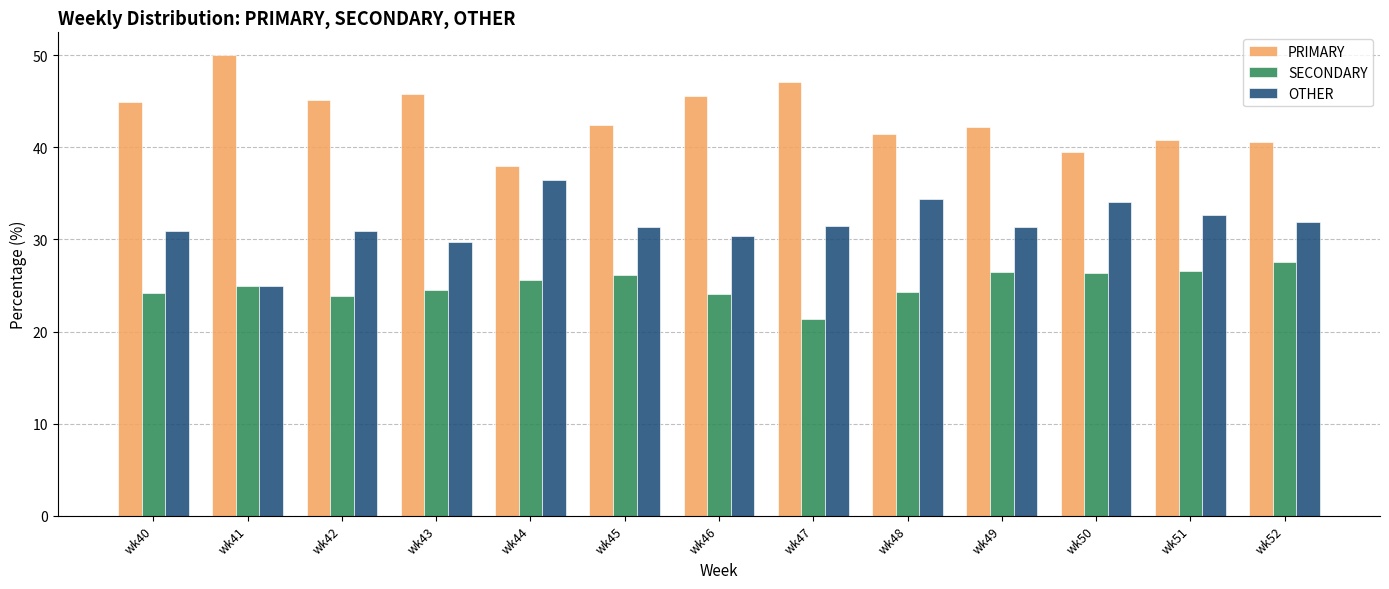

At how many categories does at least one series exceed 27?

13